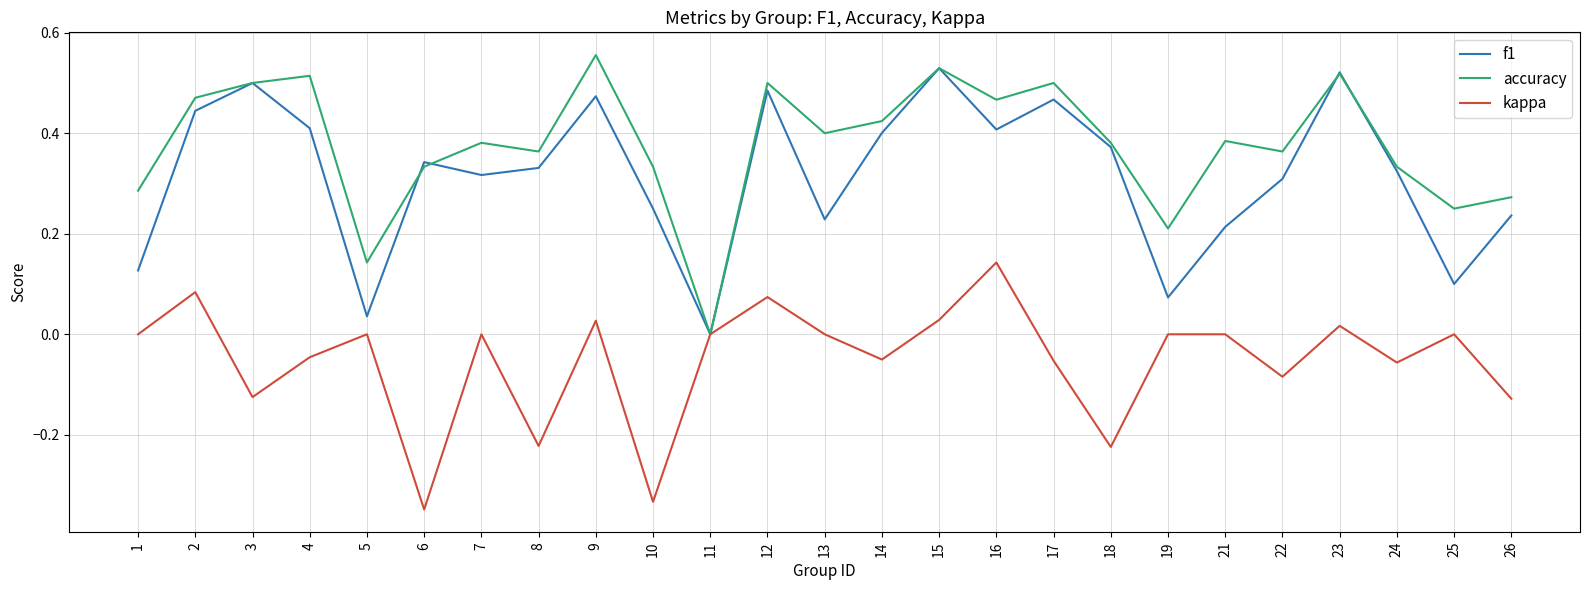

Which series changed the most between 17 and 21?

f1